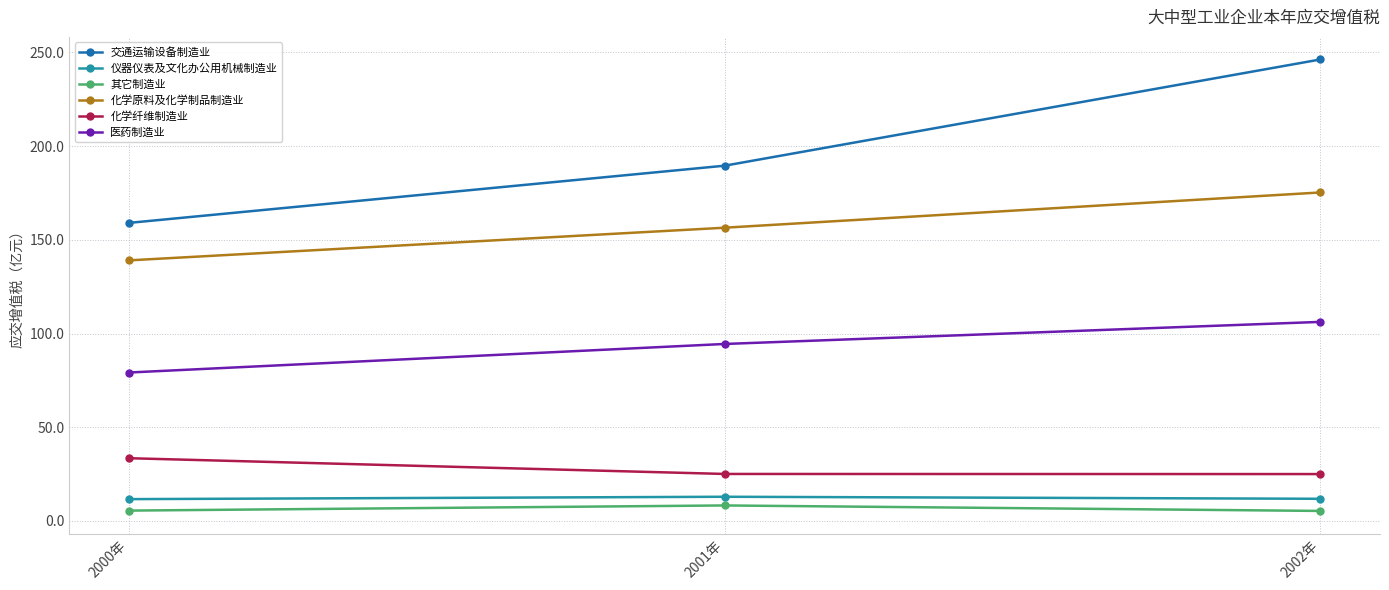

Read the 交通运输设备制造业 value at 2001年.

189.5